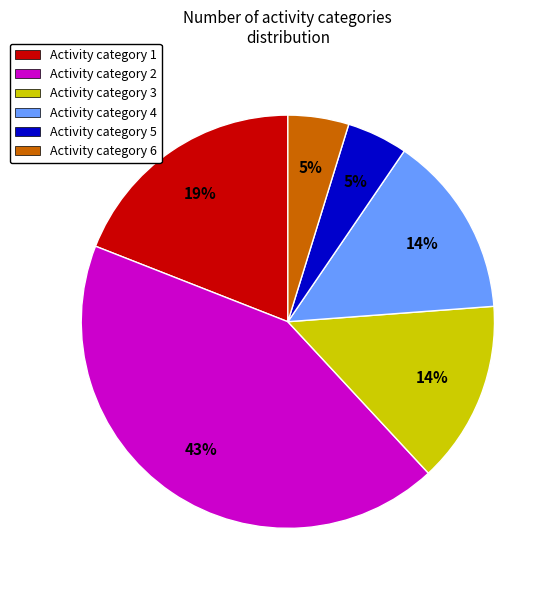

Is it true that Activity category 2 is 43% of the pie?

True